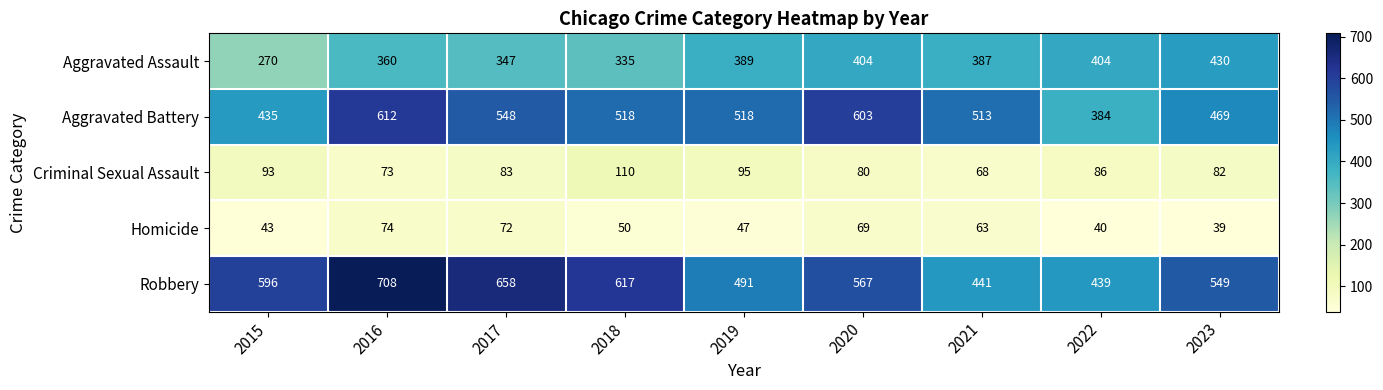

At how many categories does at least one series exceed 181?

9